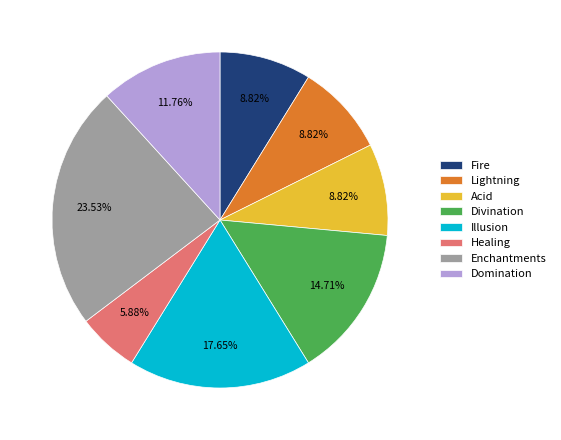

Is there a majority slice in this chart?

No